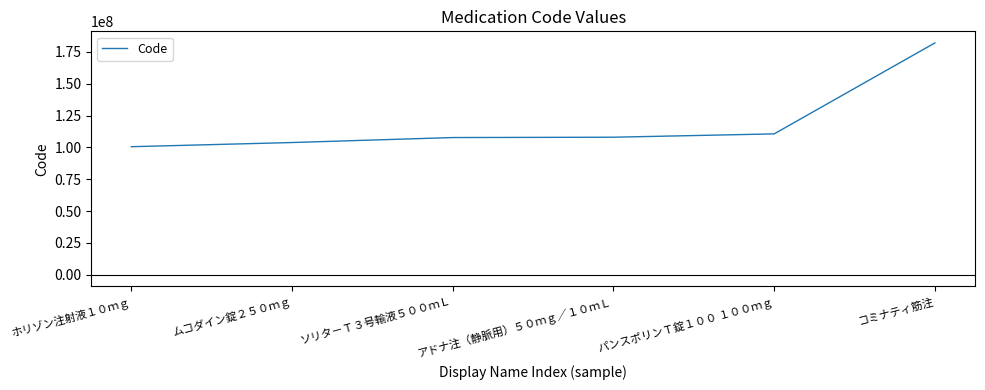

The value at ソリタ－Ｔ３号輸液５００ｍＬ is 107750602. True or false?

True